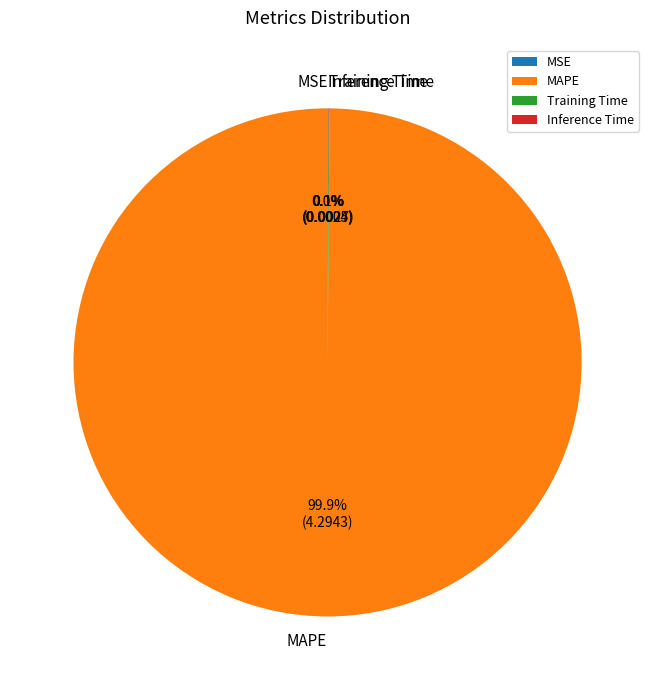

Is there a majority slice in this chart?

Yes